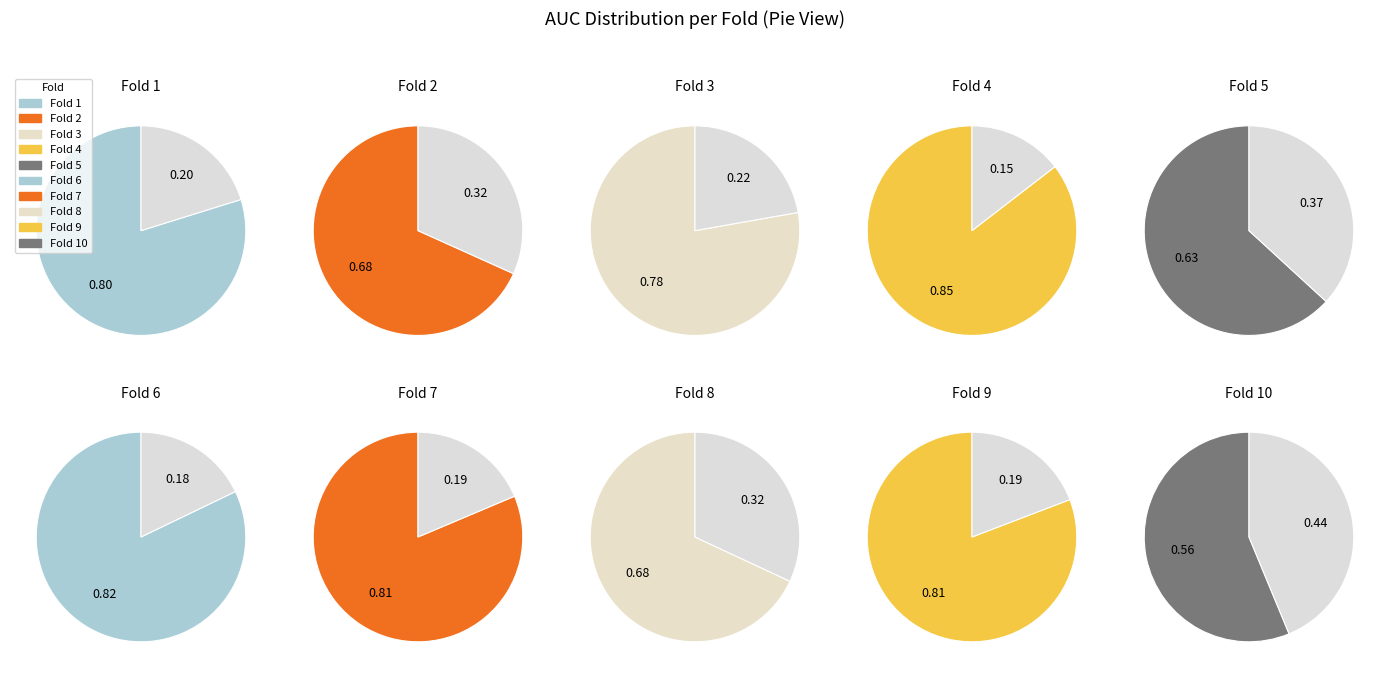

To the nearest percent, what portion does Fold 9 represent?

11%